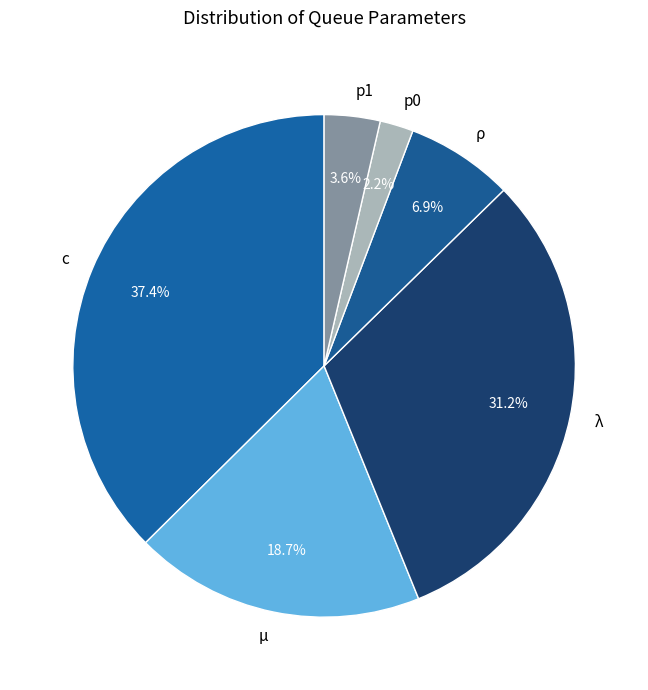

Combined, do p0 and μ account for over 50%?

No